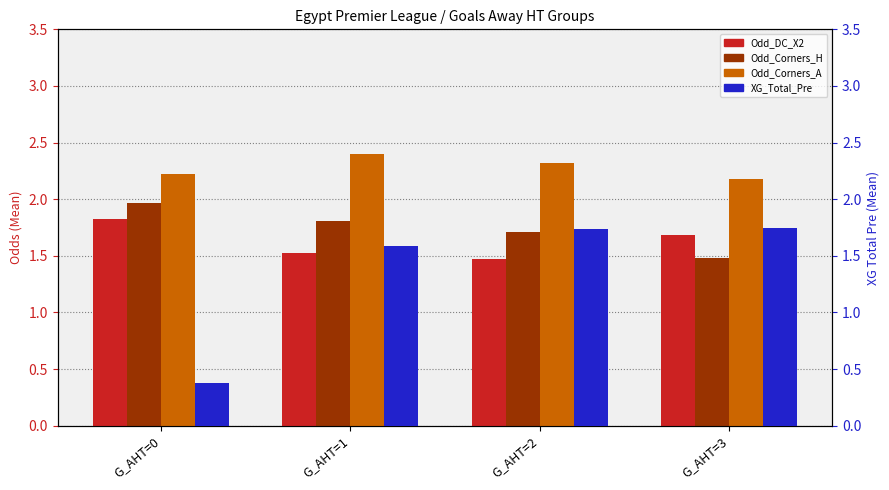

What is the value of the Odd_Corners_A bar at the 2nd from the left?

2.4